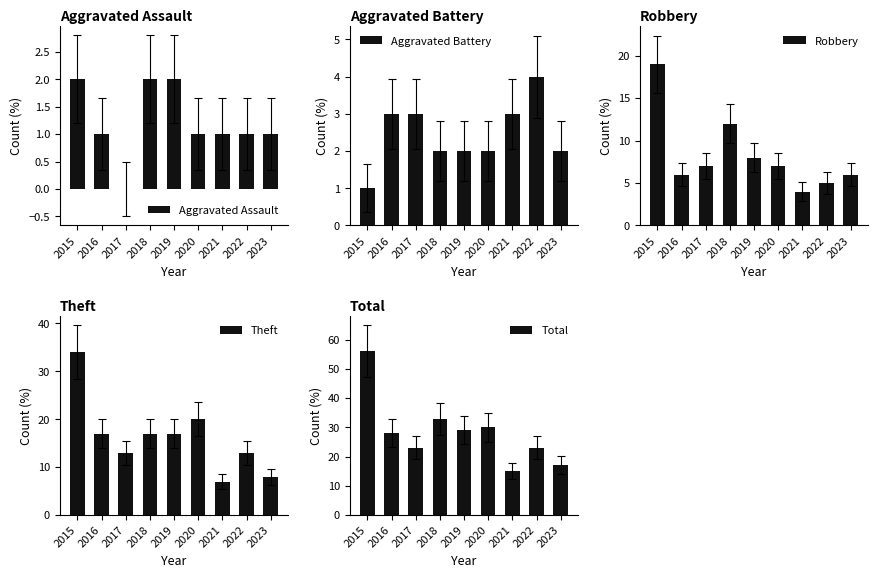

What is the difference between the second highest and minimum values in the Total series?

18